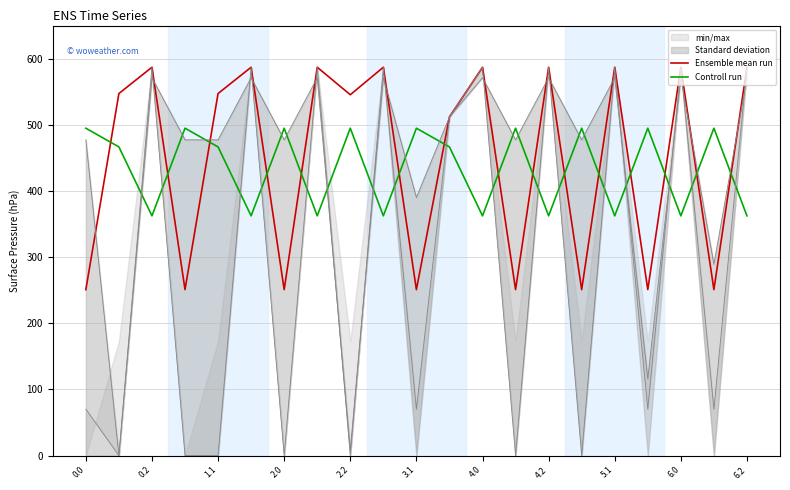

What is the lowest value of the Controll run series?

362.4